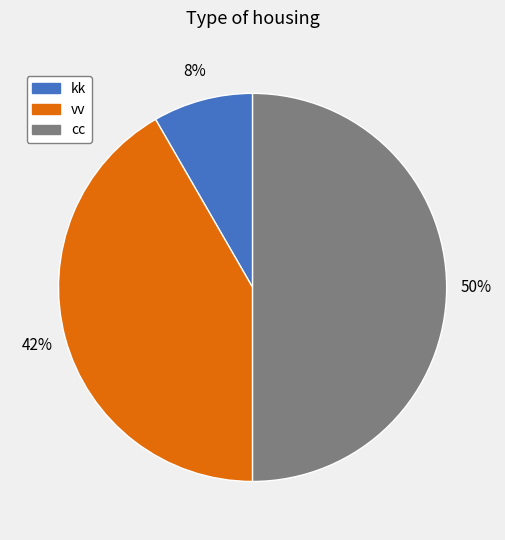

Rank the categories by value from lowest to highest.

kk, vv, cc